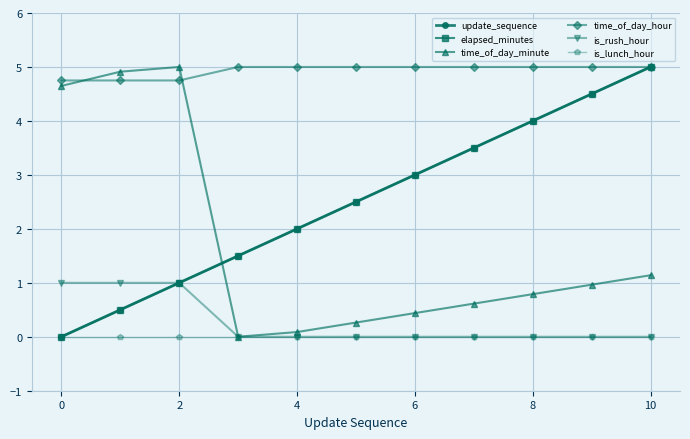

True or false: time_of_day_hour and update_sequence intersect in this chart.

False